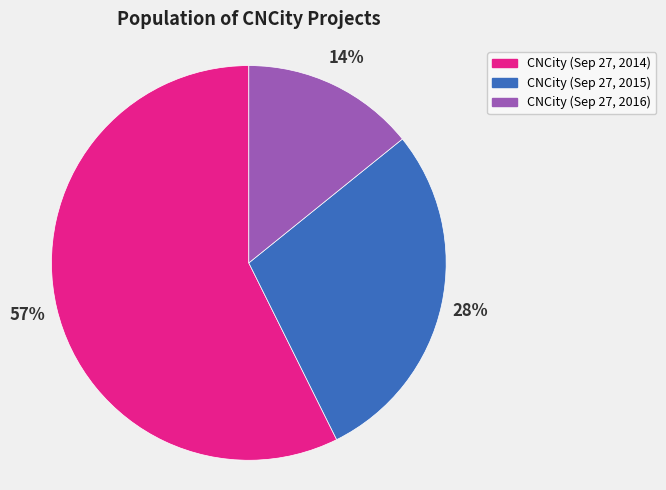

To the nearest percent, what is the difference between the largest and smallest slice percentages?

43%